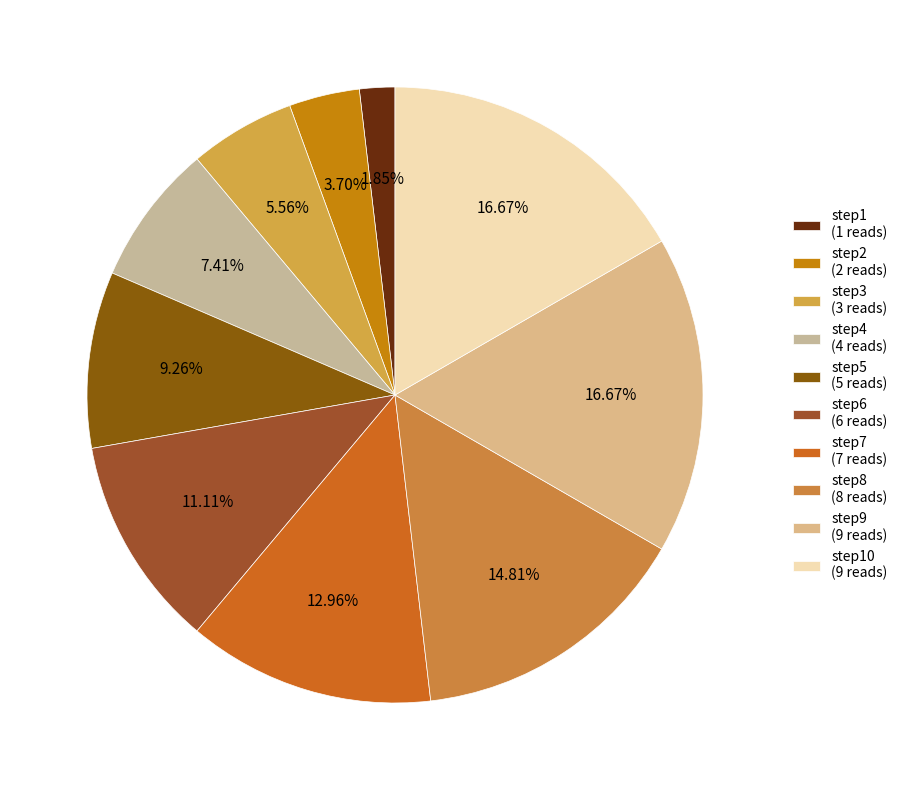

To the nearest percent, what is the difference between the largest and smallest slice percentages?

15%